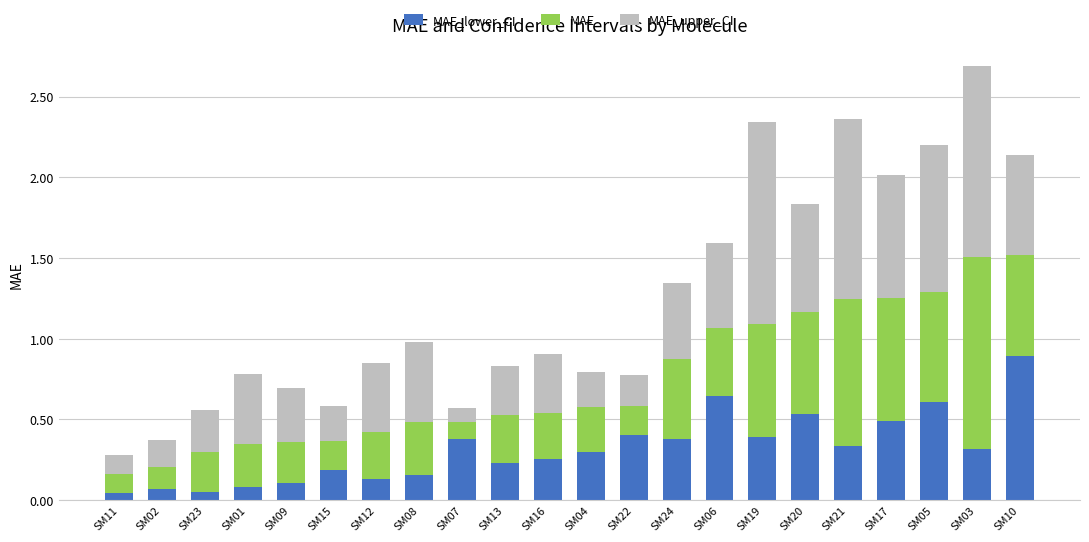

At which category is the sum across all series the highest?

SM03